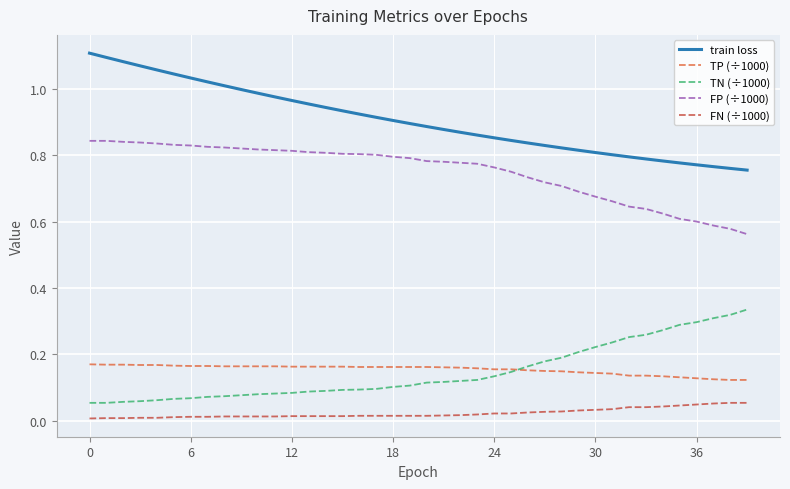

Which series has the largest total across all categories?

train loss